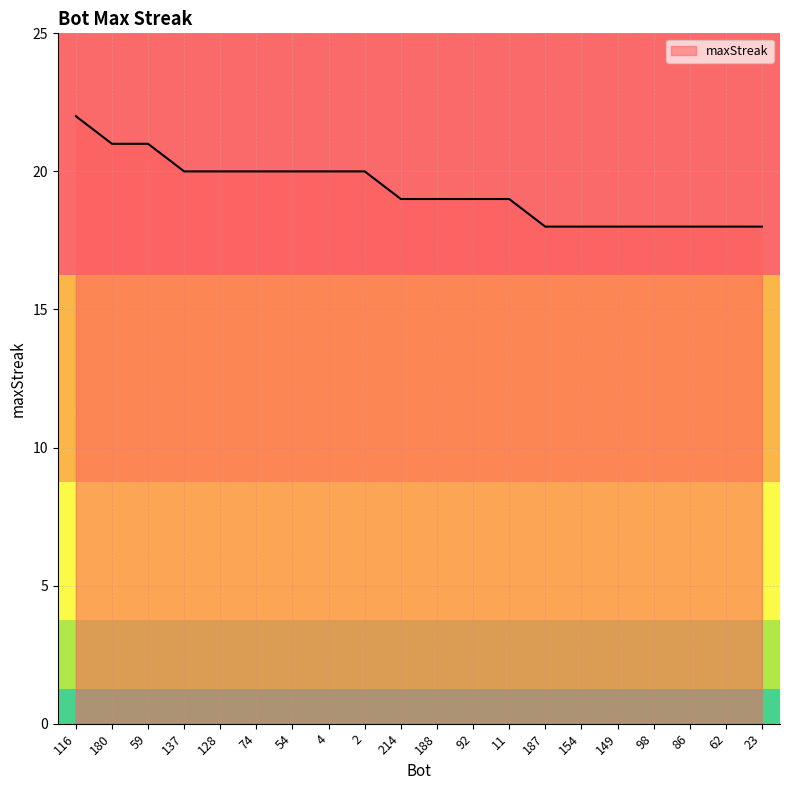

What is the difference between the maximum and minimum values?

4